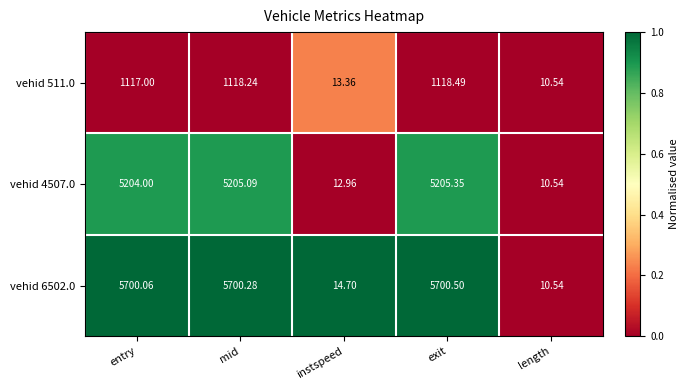

Rank the categories by vehid 511.0 value from highest to lowest.

exit, mid, entry, instspeed, length